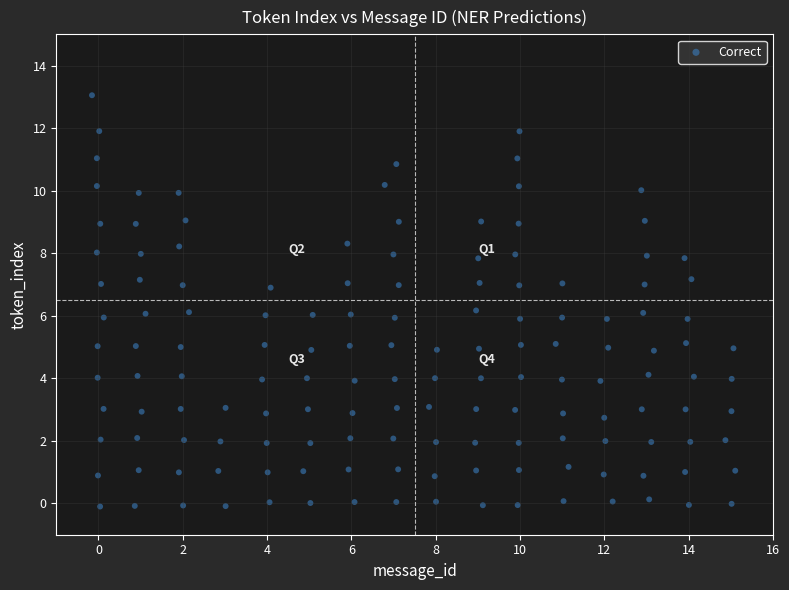

What is the range of X values (max minus min)?

15.3